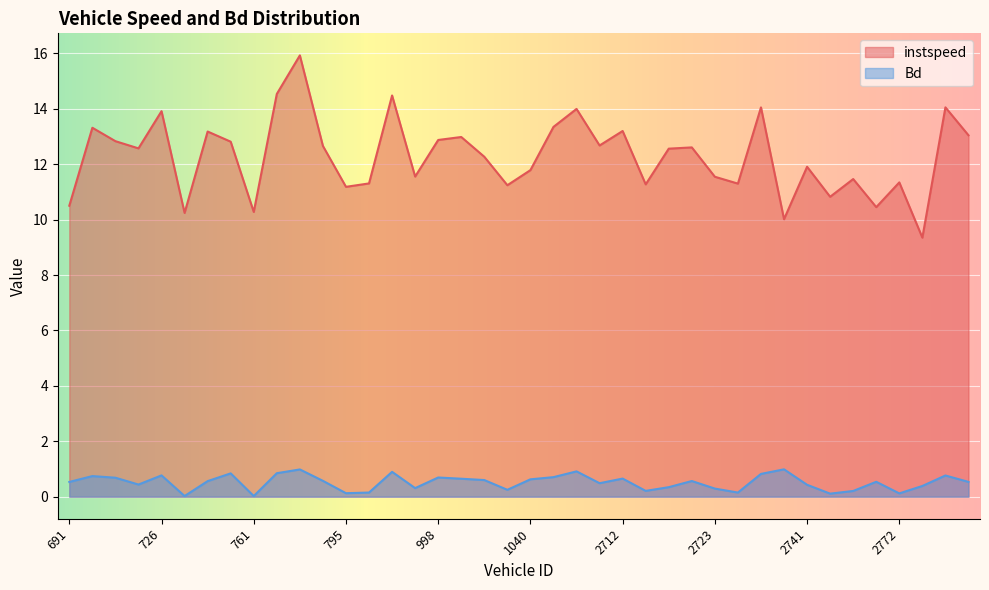

Reading right to left, extract all data points from this chart.

instspeed: 13.0	14.1	9.4	11.3	10.5	11.5	10.8	11.9	10.0	14.1	11.3	11.5	12.6	12.6	11.3	13.2	12.7	14.0	13.3	11.8	11.2	12.3	13.0	12.9	11.6	14.5	11.3	11.2	12.7	15.9	14.5	10.3	12.8	13.2	10.2	13.9	12.6	12.8	13.3	10.5
Bd: 0.5	0.8	0.4	0.1	0.5	0.2	0.1	0.4	1.0	0.8	0.1	0.3	0.6	0.3	0.2	0.7	0.5	0.9	0.7	0.6	0.2	0.6	0.6	0.7	0.3	0.9	0.1	0.1	0.6	1.0	0.8	0.0	0.8	0.6	0.0	0.8	0.4	0.7	0.7	0.5